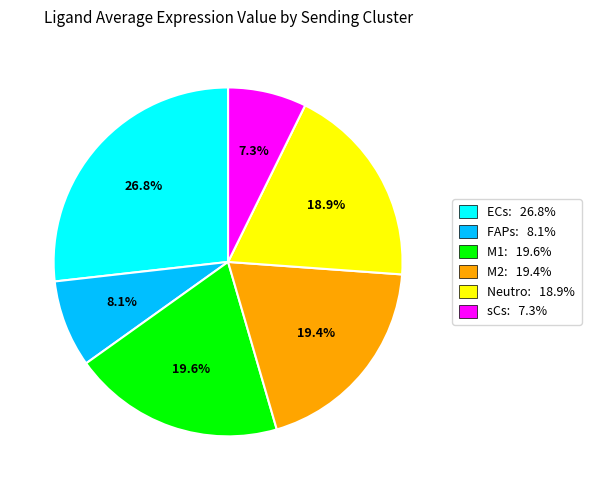

What is the ratio of the value at ECs to the value at M1?

1.4